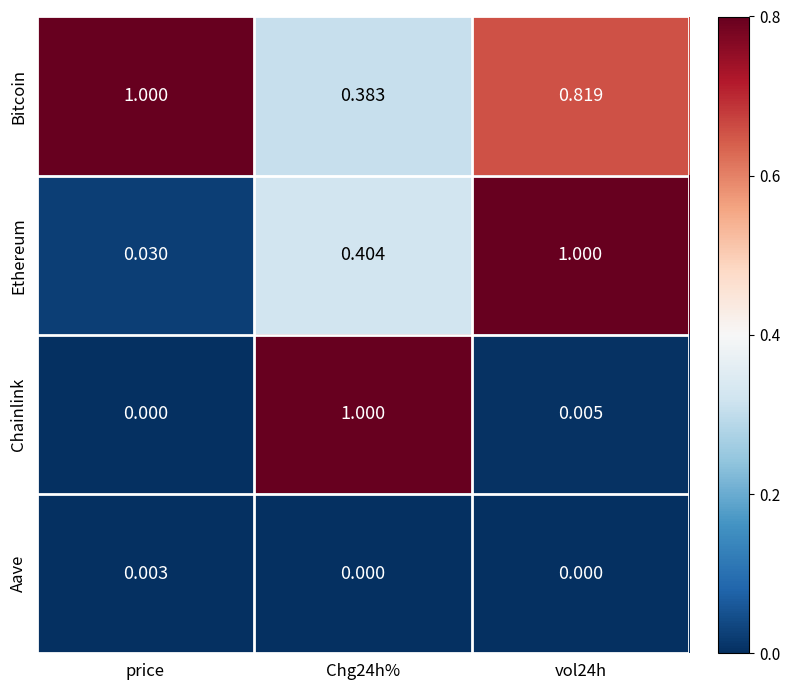

Which series has the largest total across all categories?

Bitcoin